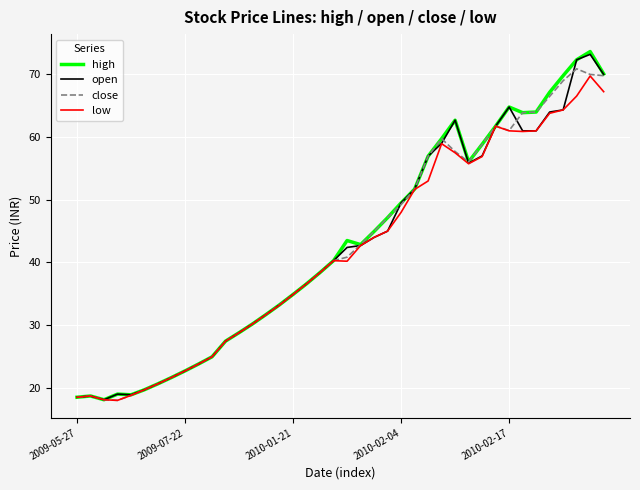

Does the chart have visible grid lines?

Yes